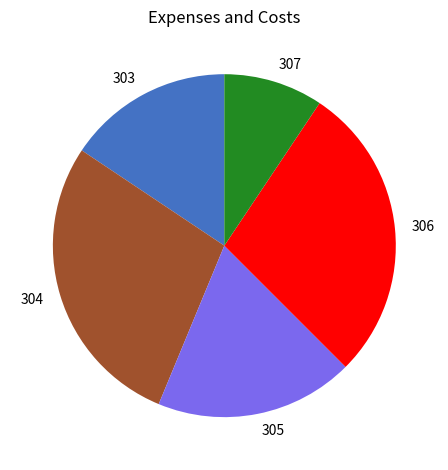

How many segments does this pie chart have?

5